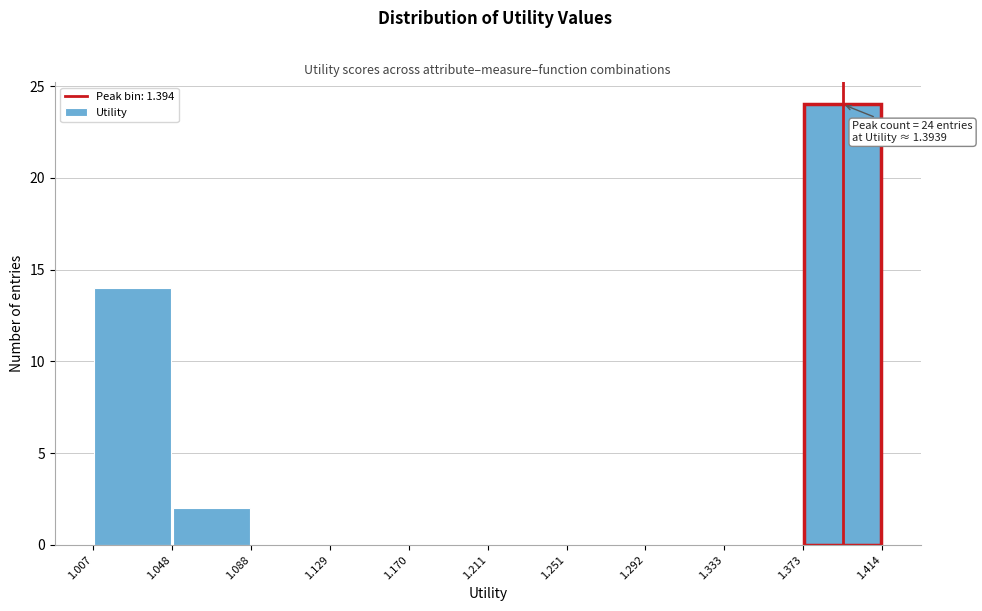

Over which range of the x-axis is the bar tallest?

1.373 to 1.414